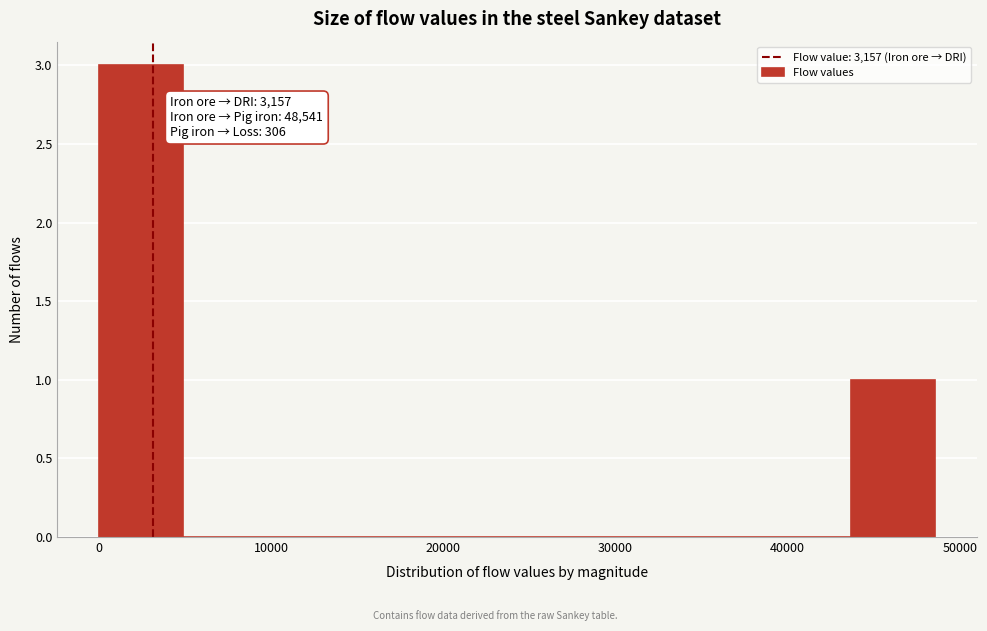

Which range on the x-axis has the tallest bar?

0 to 5000